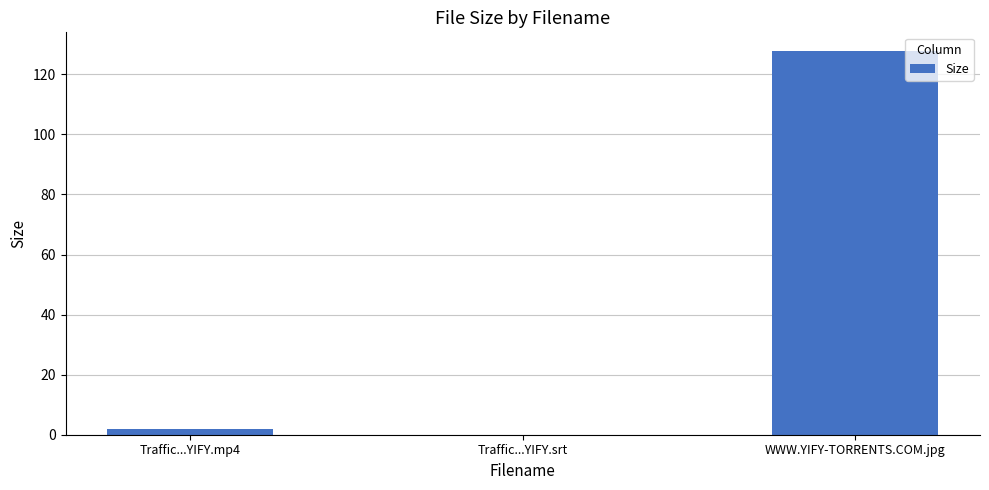

The value at WWW.YIFY-TORRENTS.COM.jpg is 127.6. True or false?

True